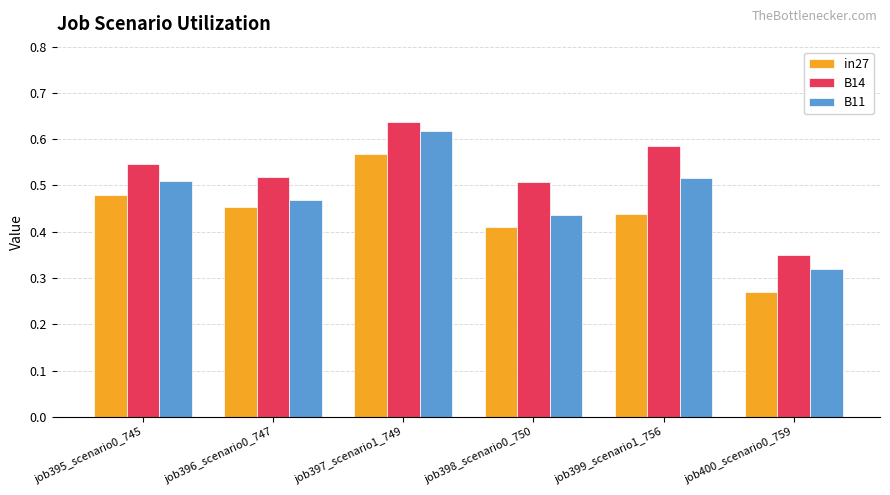

Is the value of in27 at job396_scenario0_747 greater than the value of B14 at job399_scenario1_756?

No